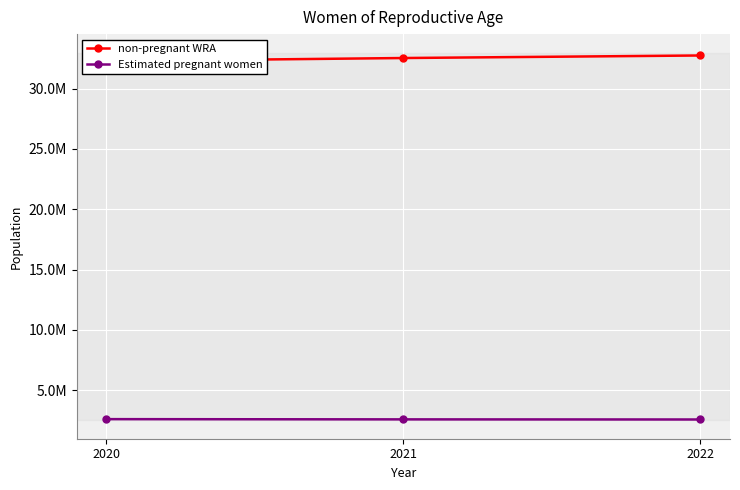

At which category is the sum across all series the highest?

2022